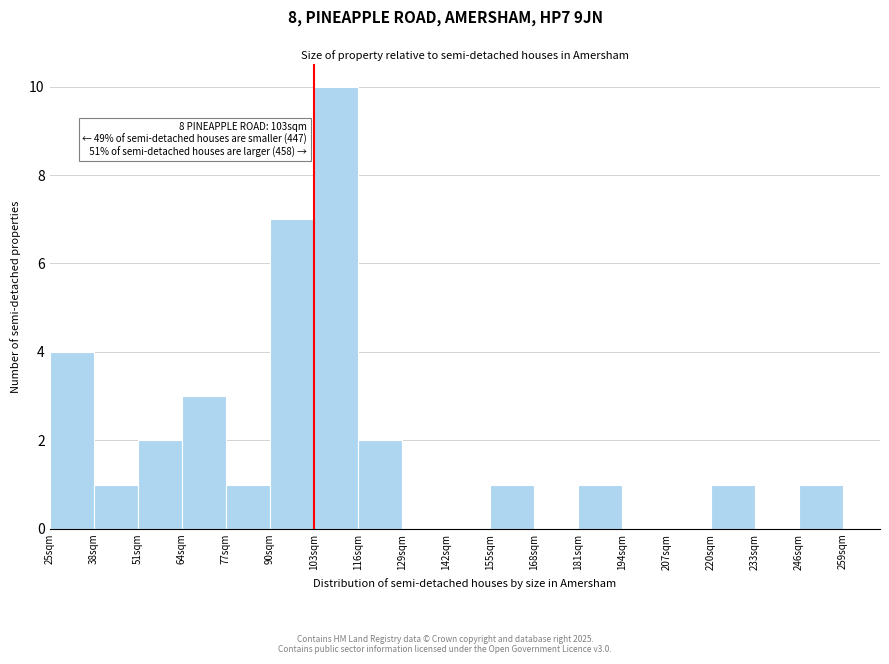

Which range on the x-axis has the tallest bar?

103 to 116